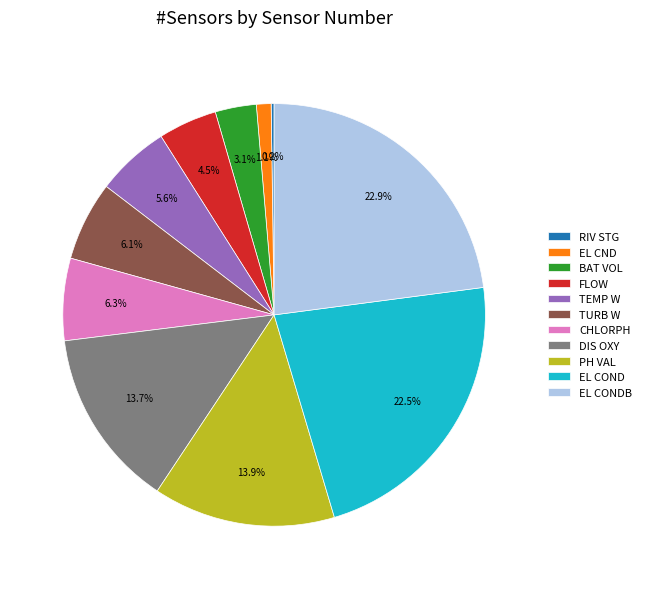

What portion of the pie excludes TURB W?

93.9%